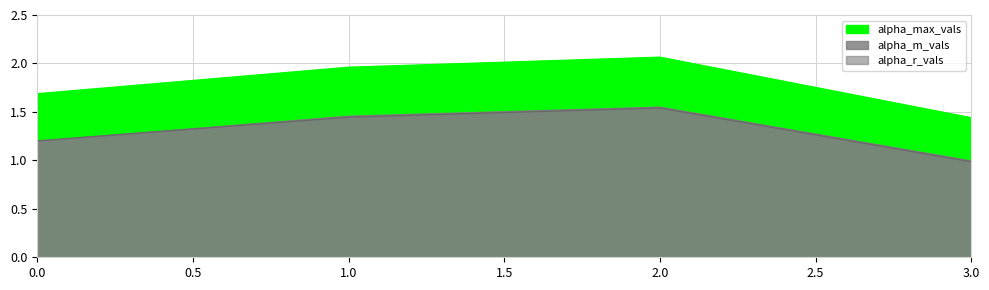

True or false: alpha_r_vals and alpha_max_vals intersect in this chart.

False